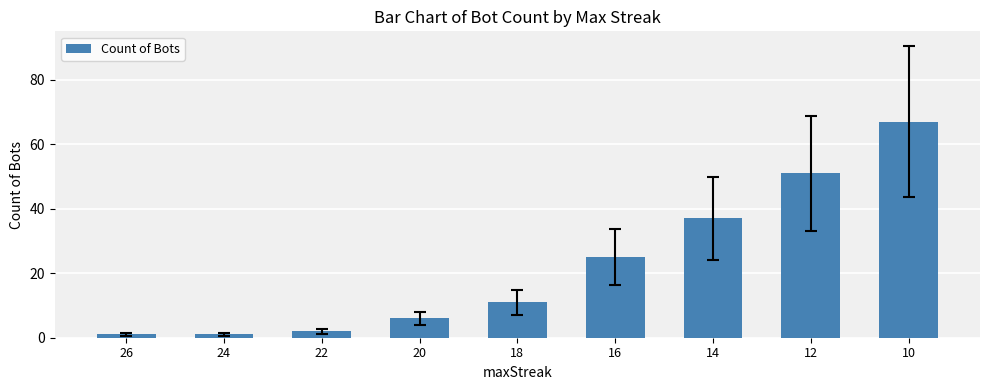

What is the value of the 8th bar from the left?

51